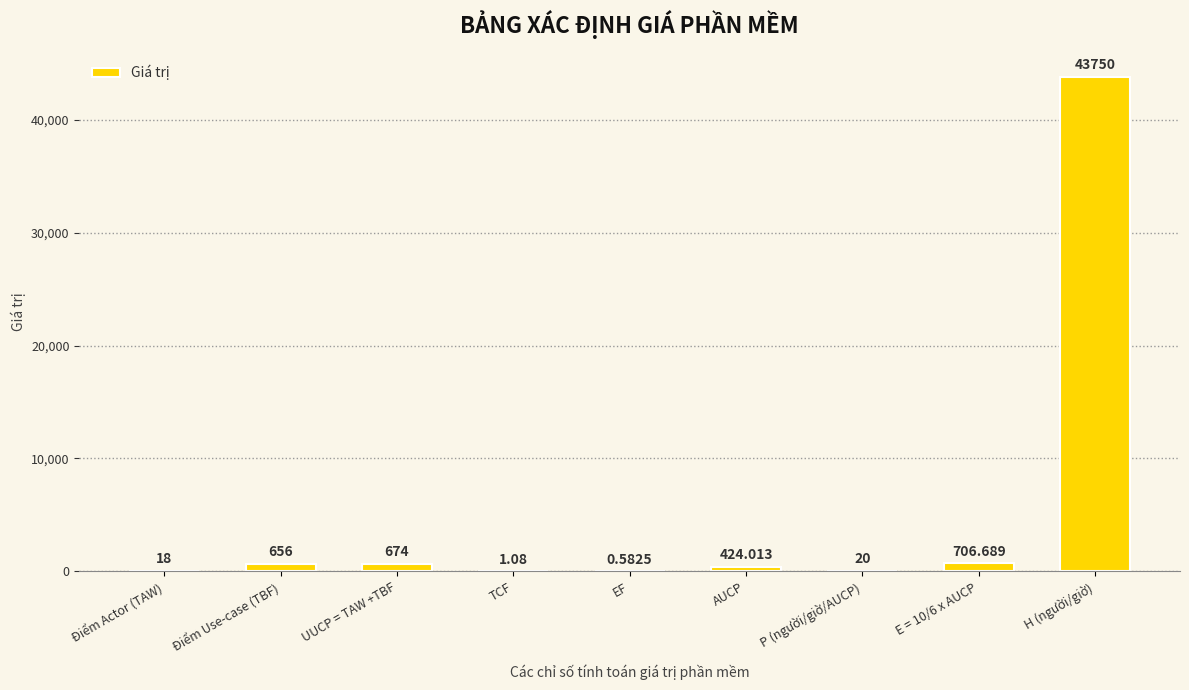

Where does the data first go above 424?

Điểm Use-case (TBF)